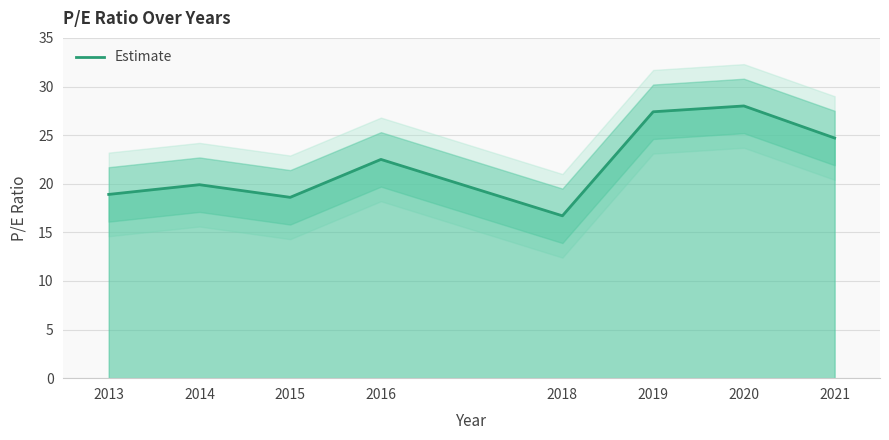

Rank the categories by value from lowest to highest.

2018, 2015, 2013, 2014, 2016, 2021, 2019, 2020